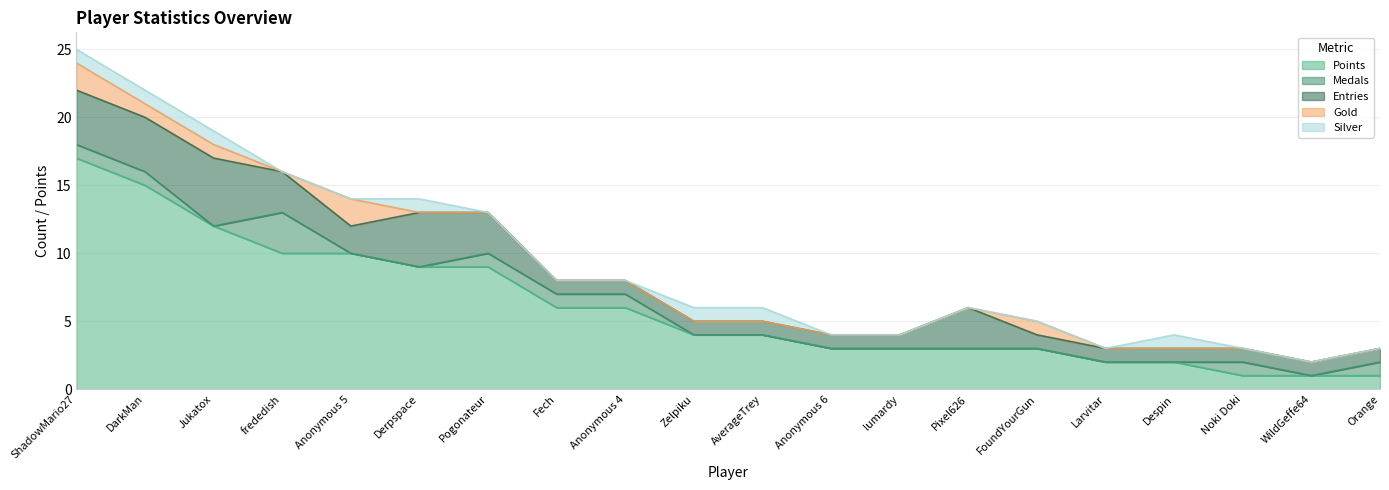

At which category is the sum across all series the highest?

ShadowMario27